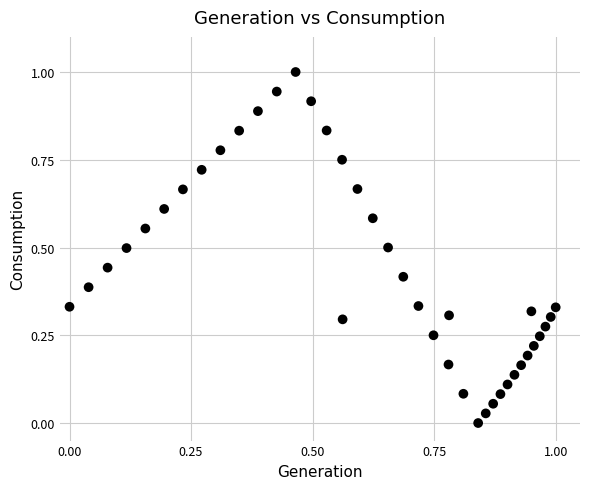

What is the range of Y values (max minus min)?

1.0